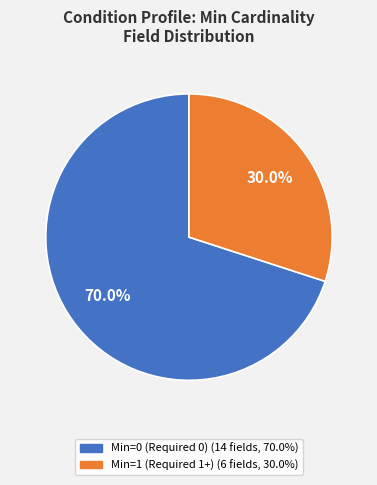

How many segments does this pie chart have?

2